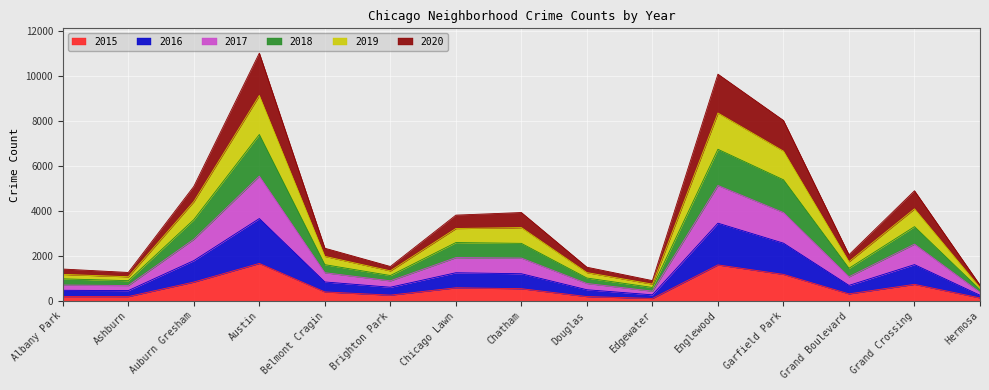

What is the greatest value displayed?

11037